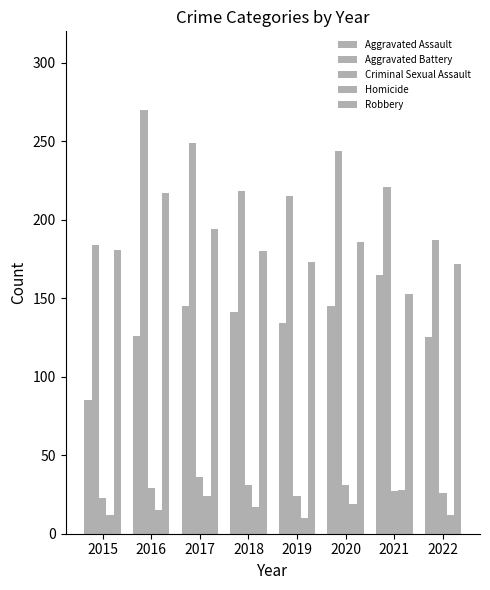

Rank the series by their maximum value, from highest to lowest.

Aggravated Battery, Robbery, Aggravated Assault, Criminal Sexual Assault, Homicide